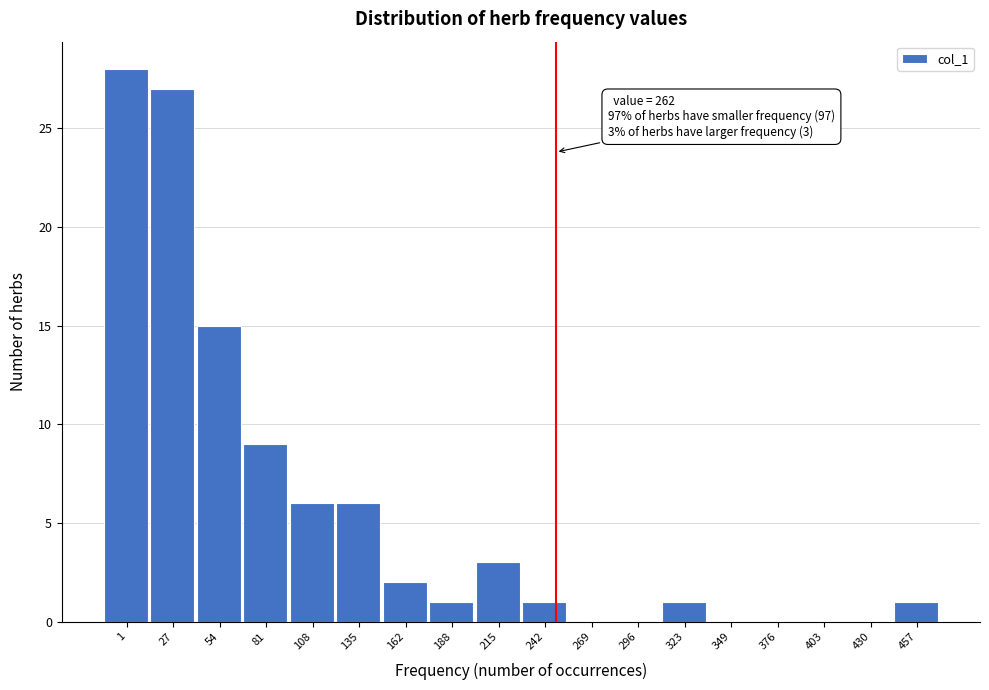

Reading left to right, list all the values displayed in this chart.

1=28	27=27	54=15	81=9	108=6	135=6	162=2	188=1	215=3	242=1	269=0	296=0	323=1	349=0	376=0	403=0	430=0	457=1